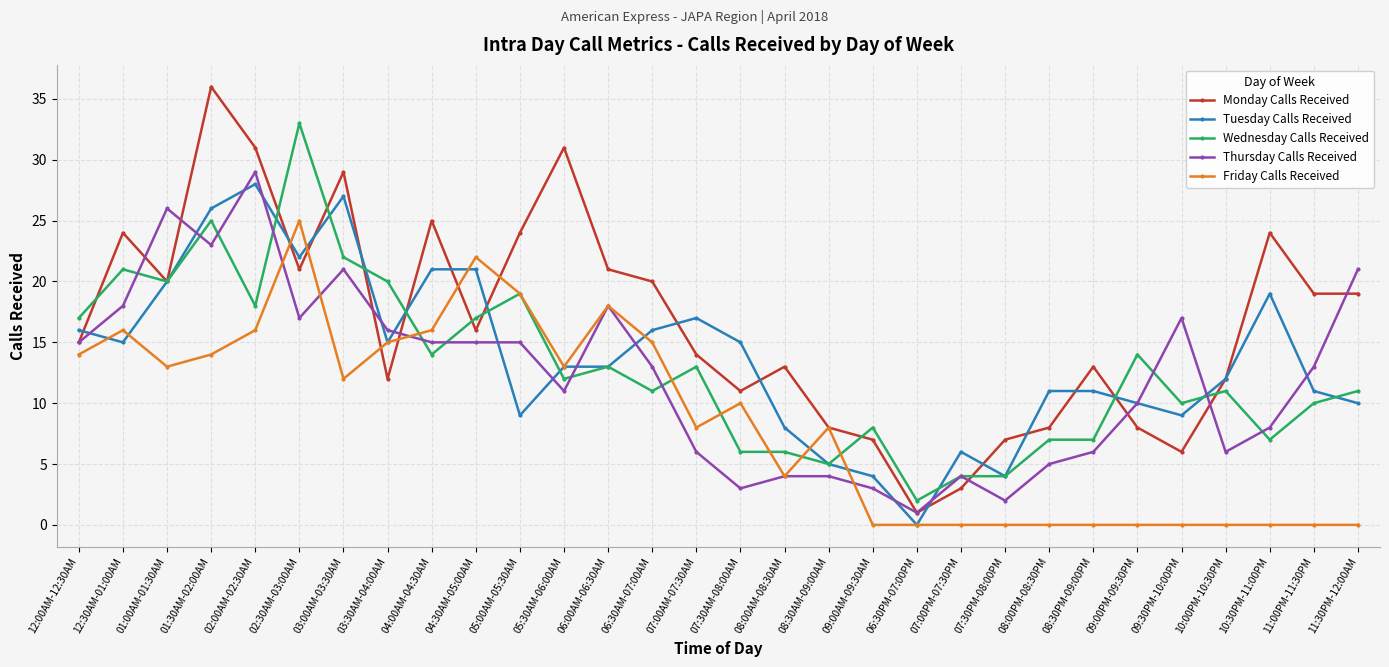

Which label corresponds to the largest value in the chart?

01:30AM-02:00AM